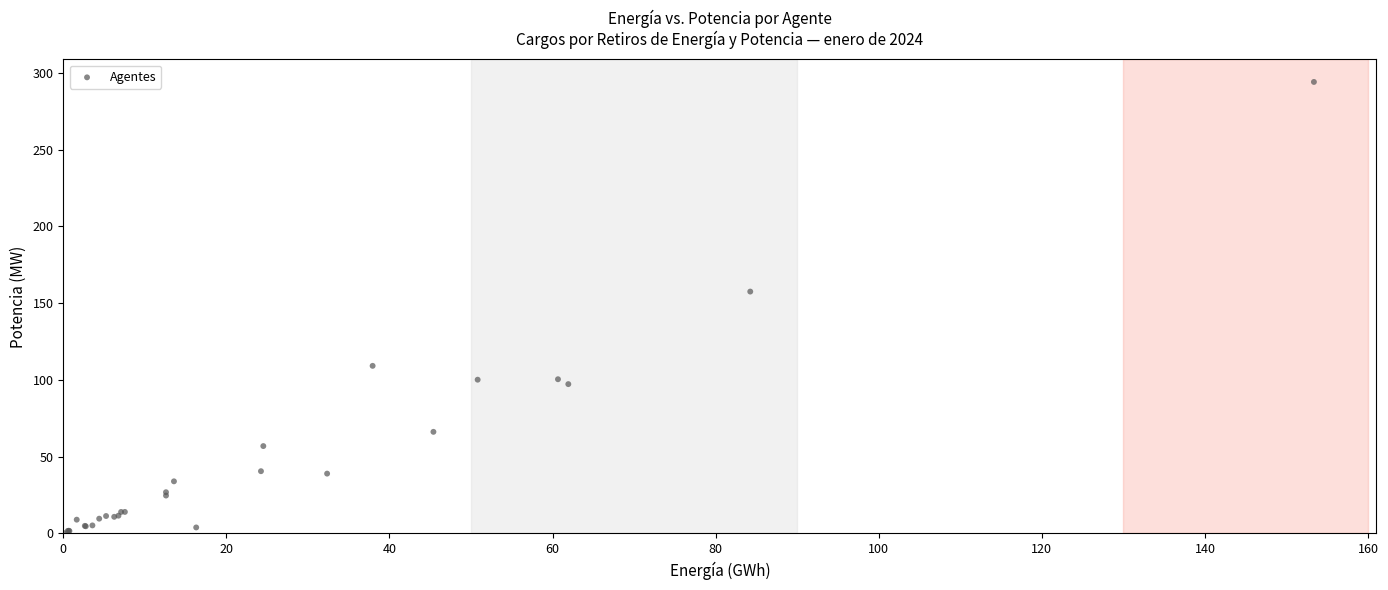

What Y value in the scatter plot is closest to 147?

157.5